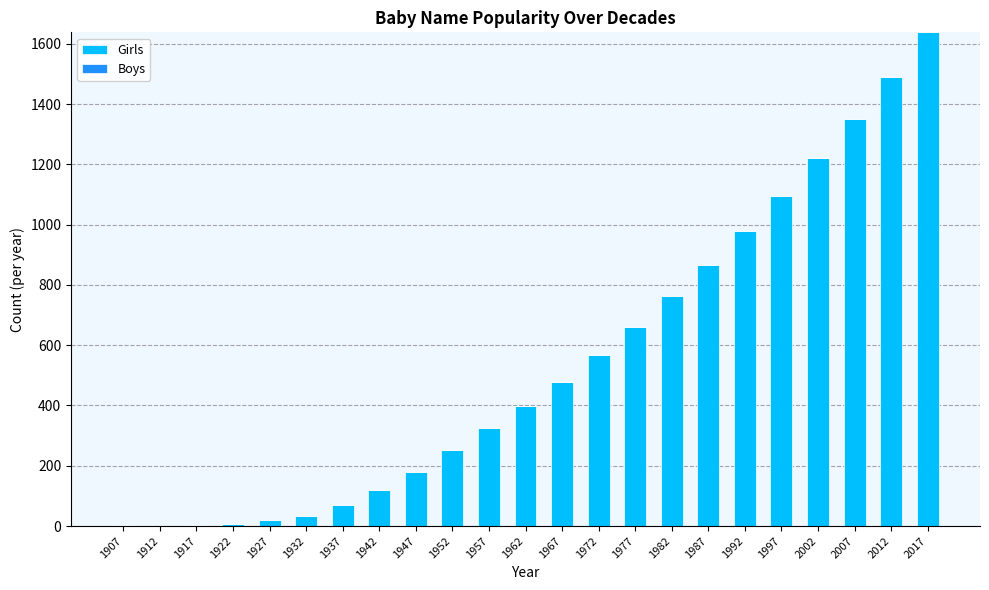

Which has a higher value, 1947 or 1932?

1947